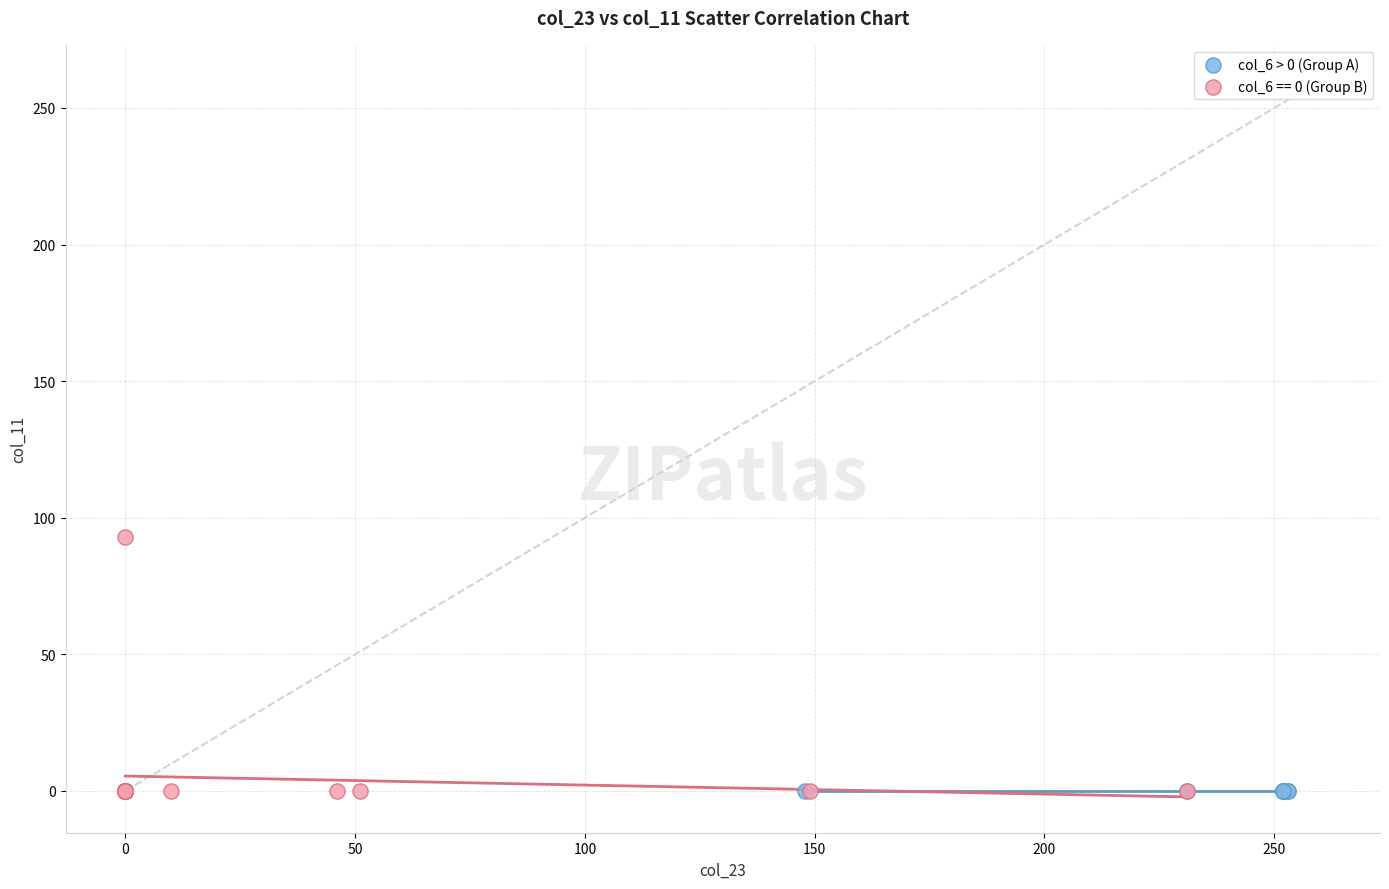

Which series contains the highest Y value?

col_6 == 0 (Group B)